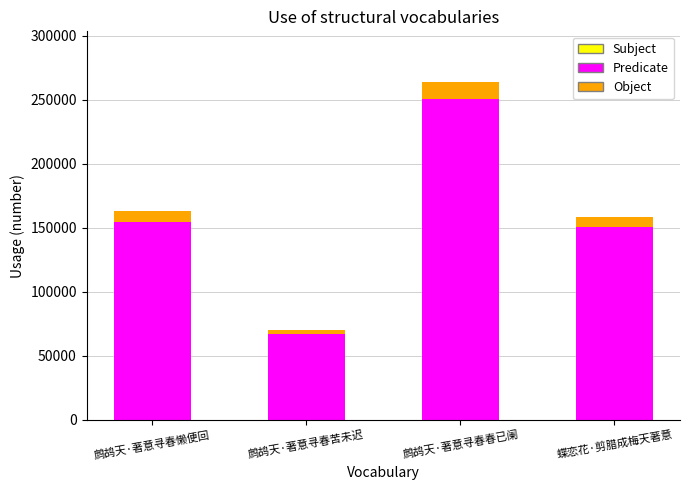

True or false: the data shows 163022 at 鹧鸪天·著意寻春懒便回.

True